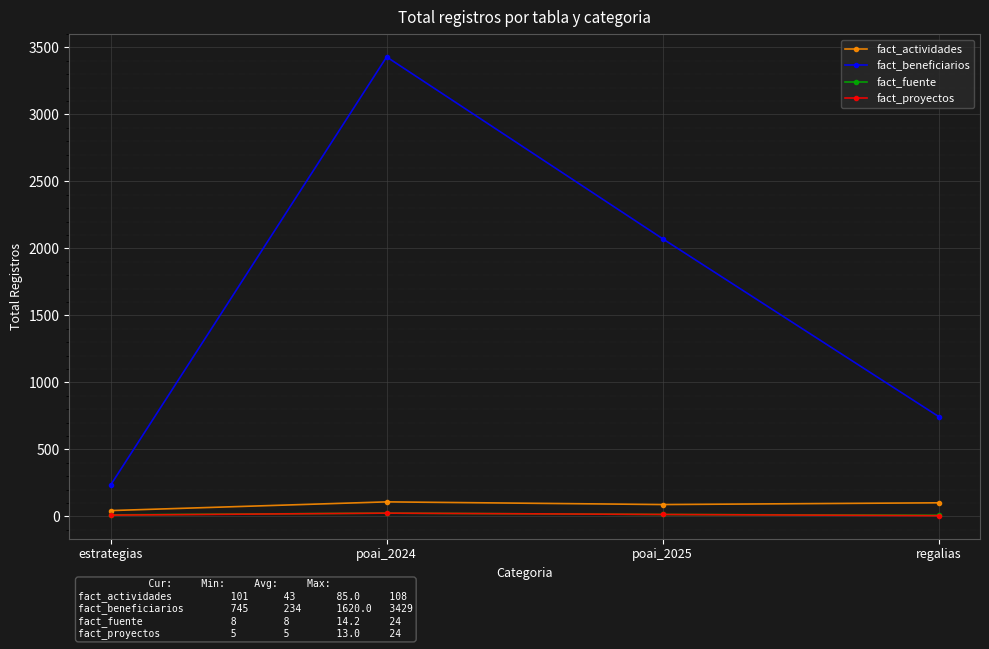

What is the value of the fact_beneficiarios point at the 4th from the left?

745